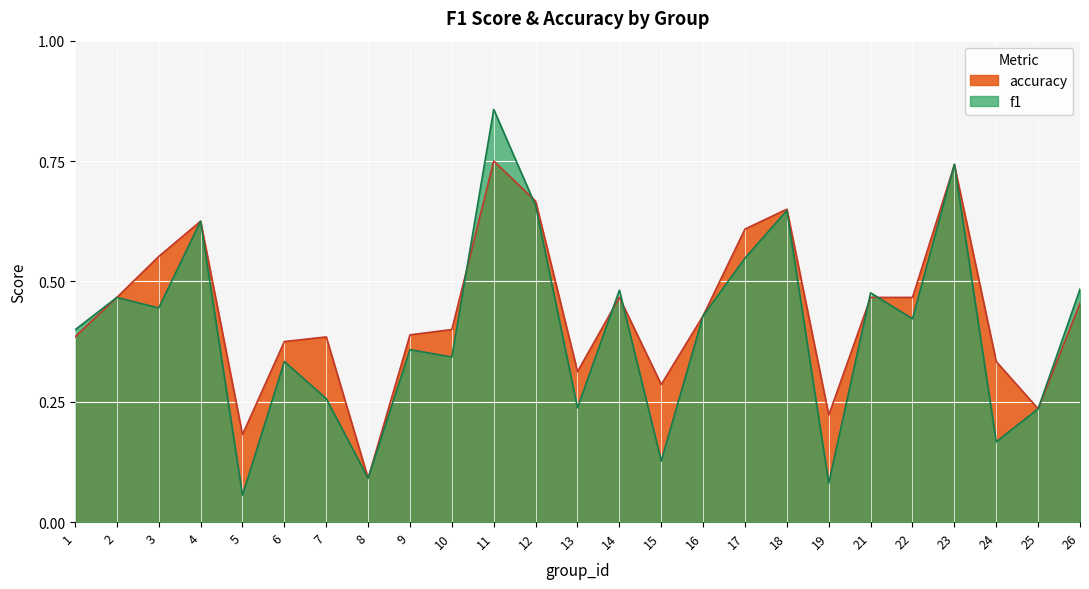

What is the difference between the maximum and minimum values in the f1 series?

0.8